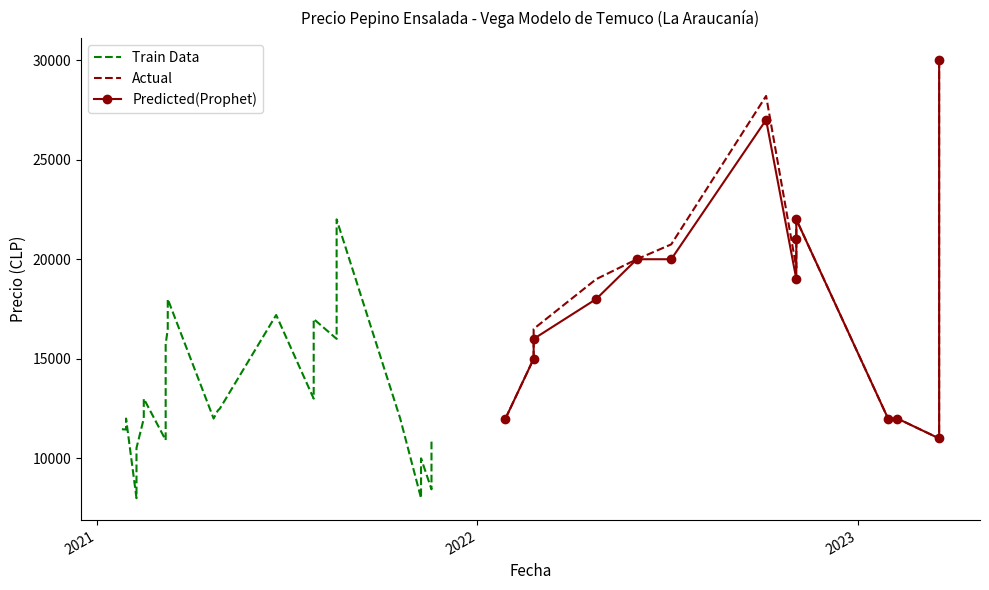

What is the label of the 40th point from the right?

2021-04-29